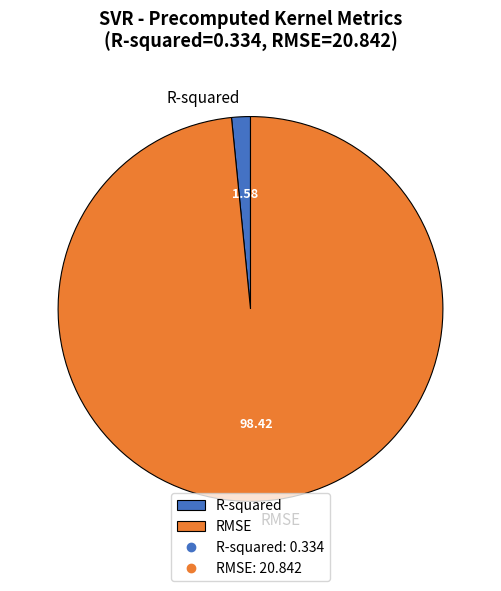

Combined, do RMSE and R-squared account for over 50%?

Yes